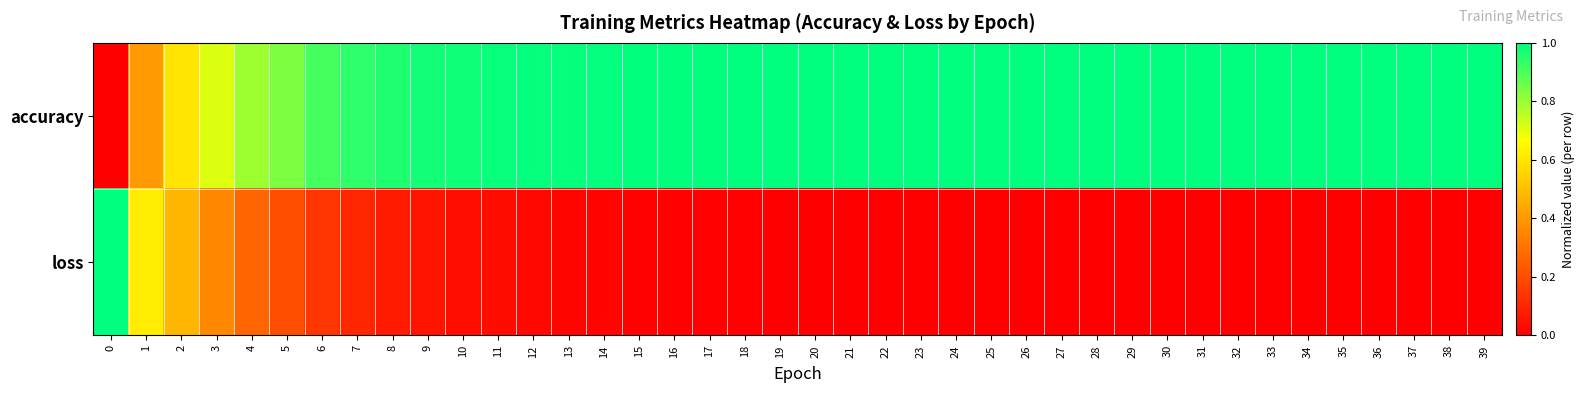

Which series changed the most between 21 and 31?

loss